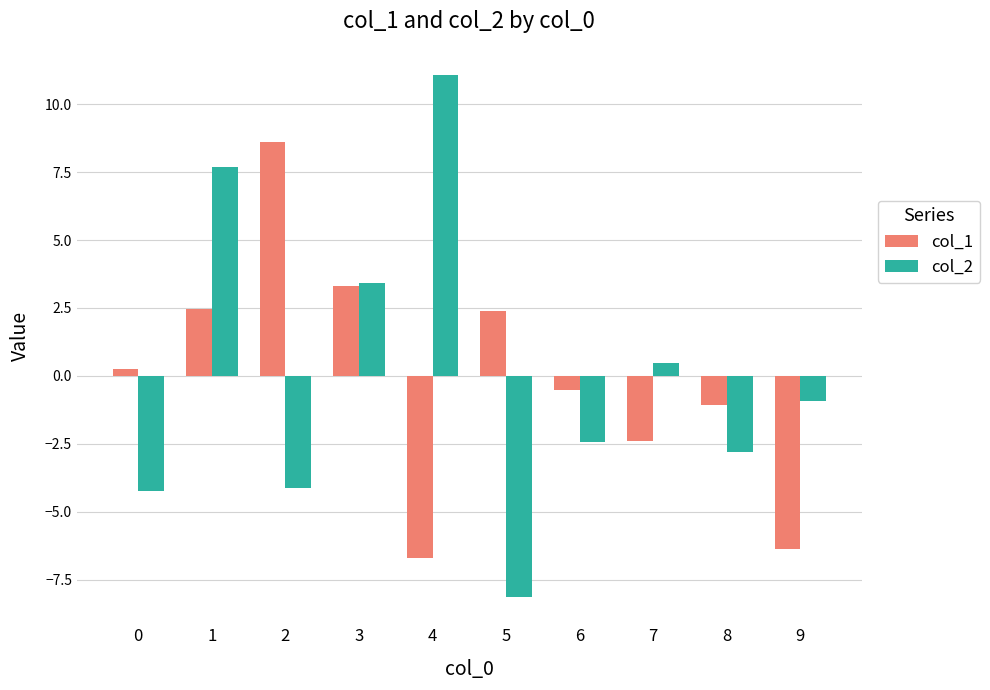

At 7, list the series in order from smallest to largest.

col_1, col_2